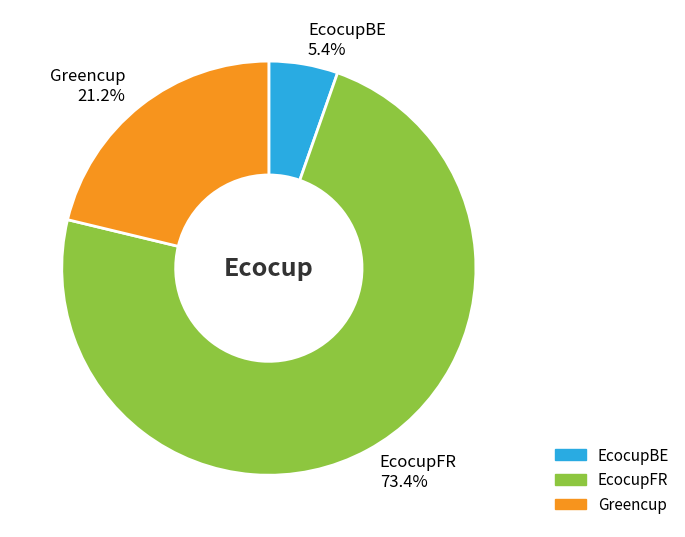

To the nearest percent, what is the average slice percentage?

33%